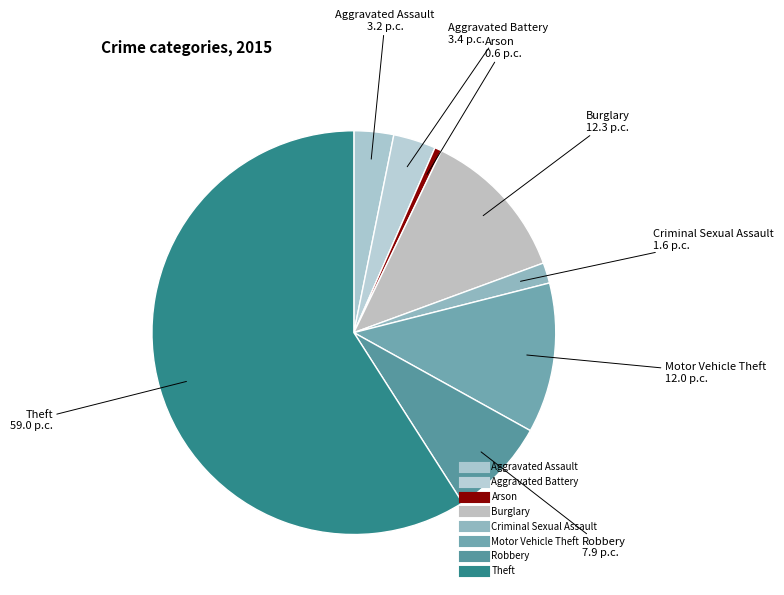

What is the largest slice in the pie chart?

Theft